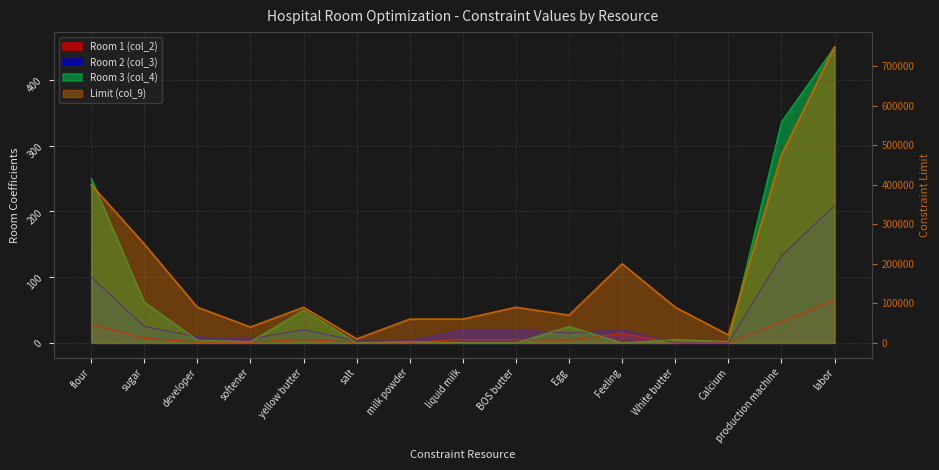

True or false: Room 3 (col_4) and Limit (col_9) intersect in this chart.

False